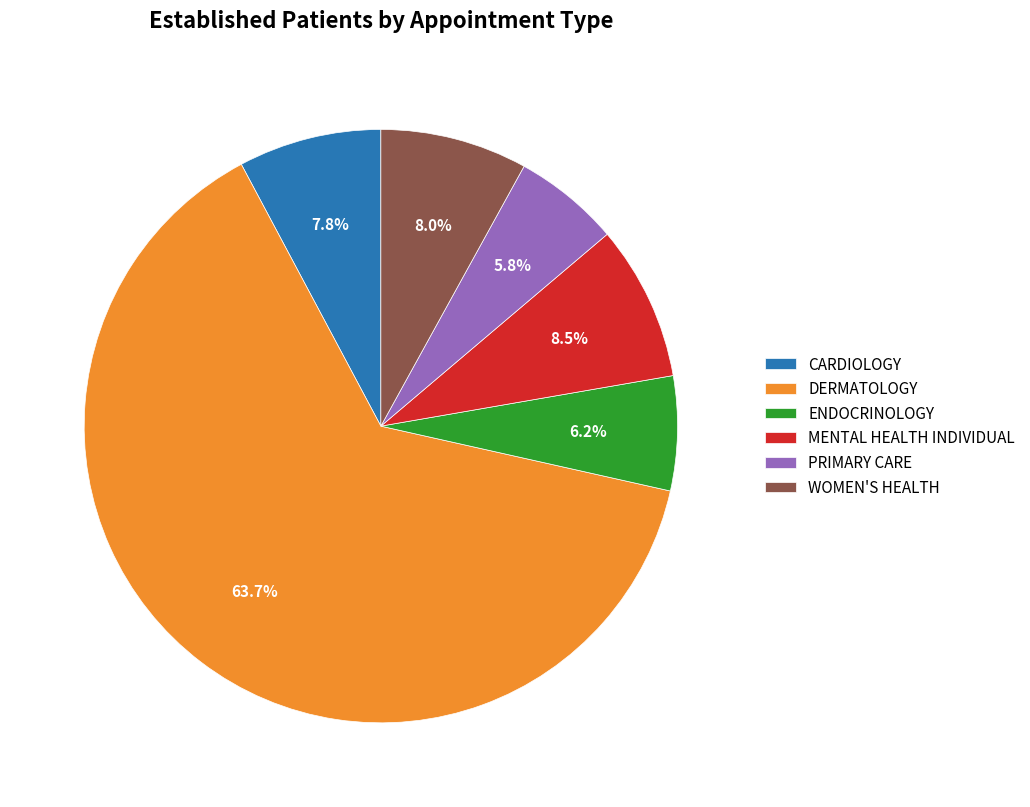

Which category accounts for the majority?

DERMATOLOGY